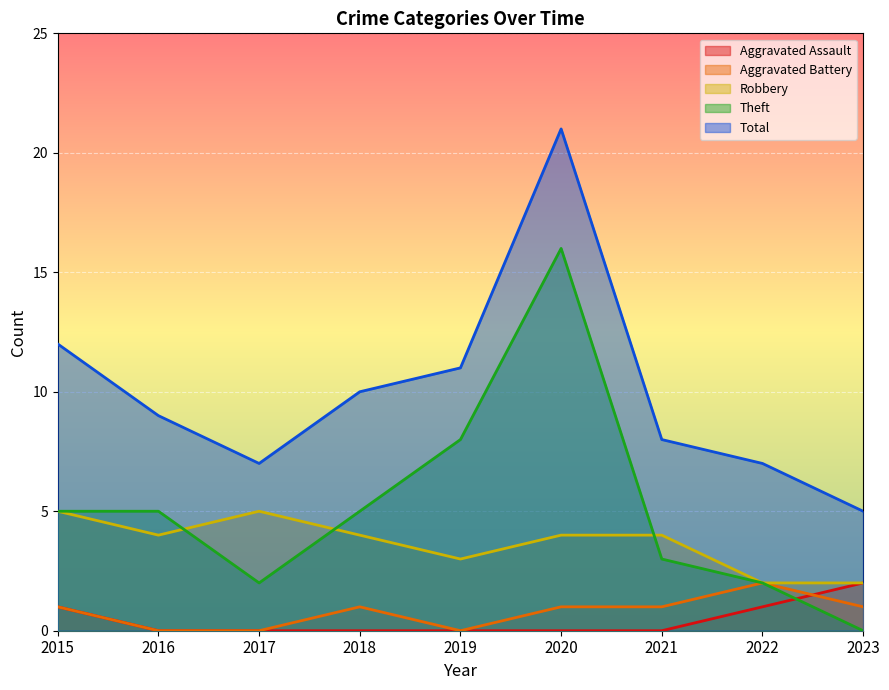

Rank the categories by Aggravated Battery value from highest to lowest.

2022, 2015, 2018, 2020, 2021, 2023, 2016, 2017, 2019